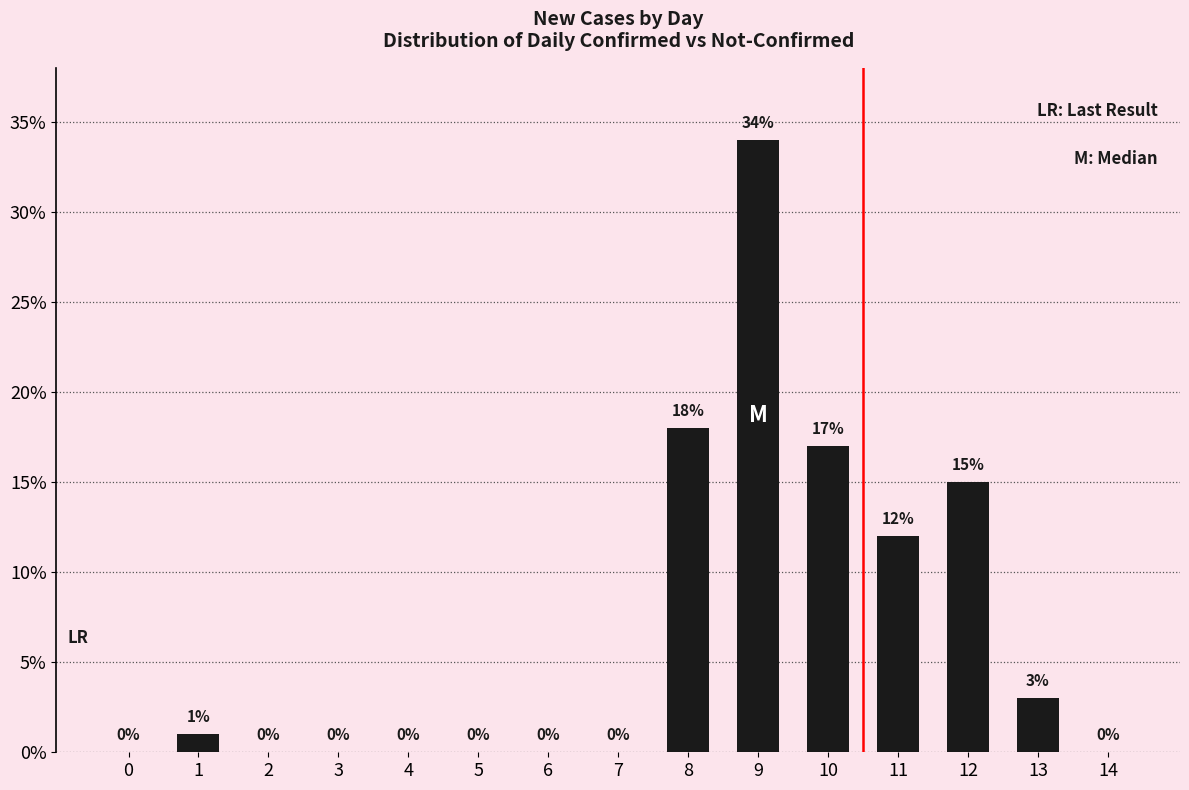

Count the number of categories in the chart.

15